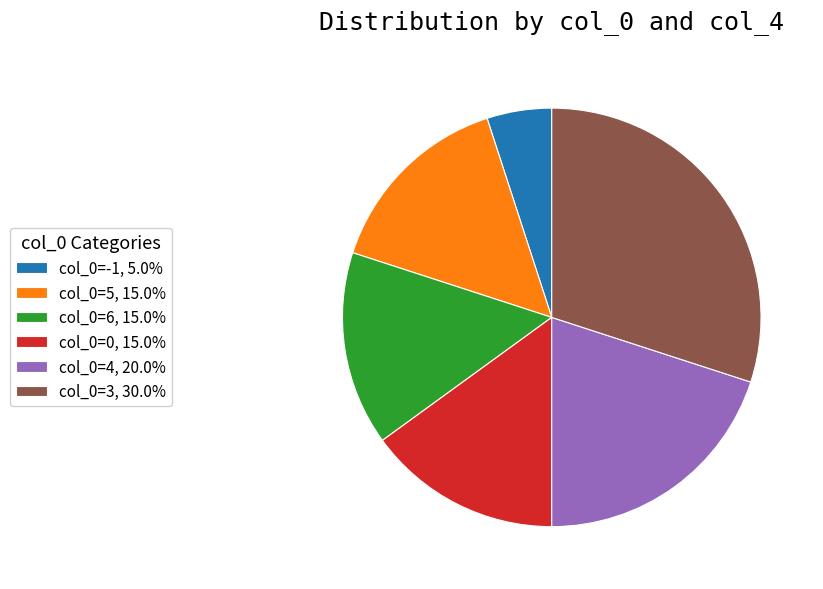

Is there a majority slice in this chart?

No